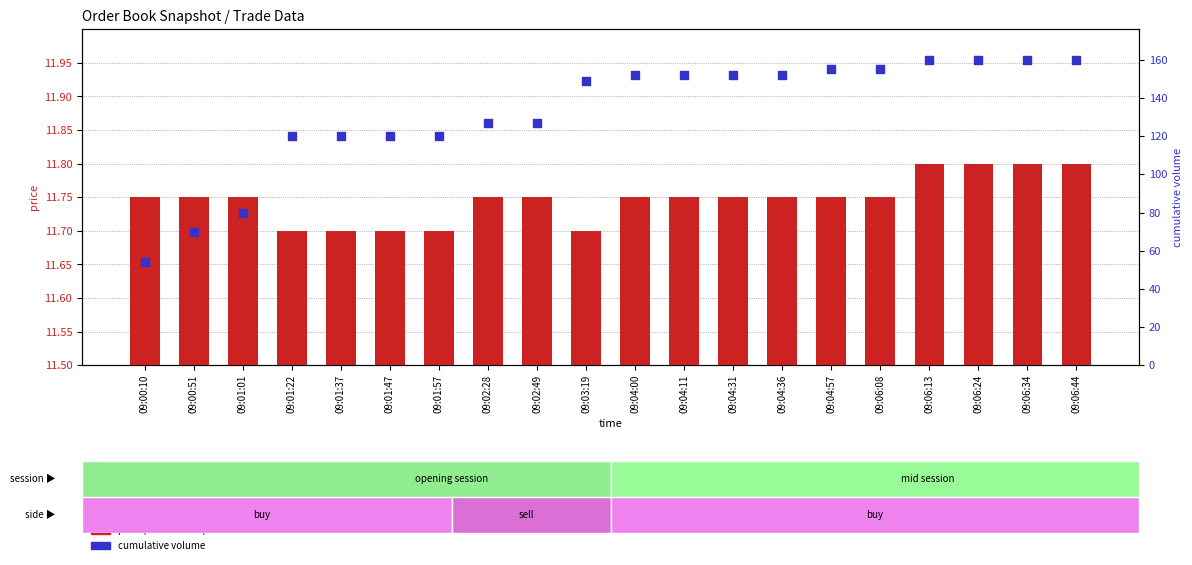

What are all the series names shown in the legend?

price (transformed), cumulative volume